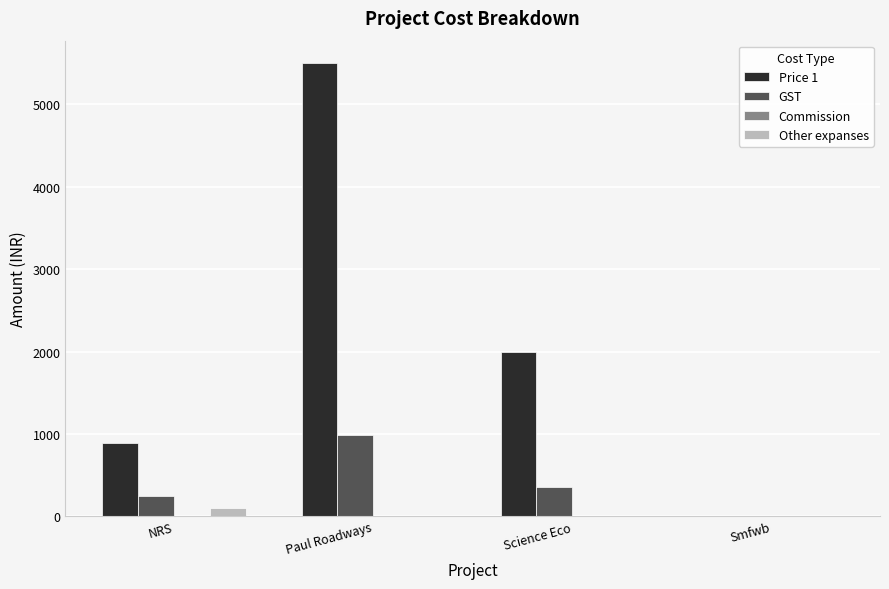

At which category is the sum across all series the highest?

Paul Roadways